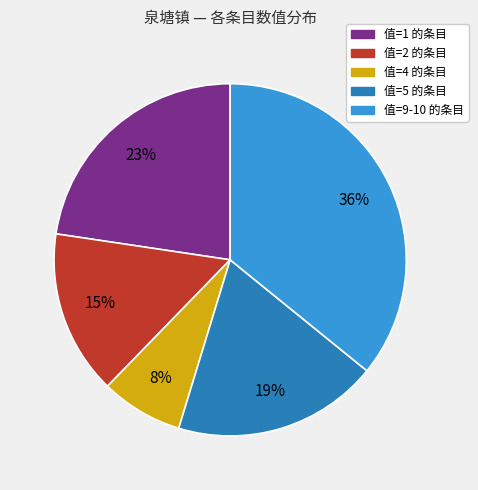

To the nearest percent, what is the difference between the largest and smallest slice percentages?

28%